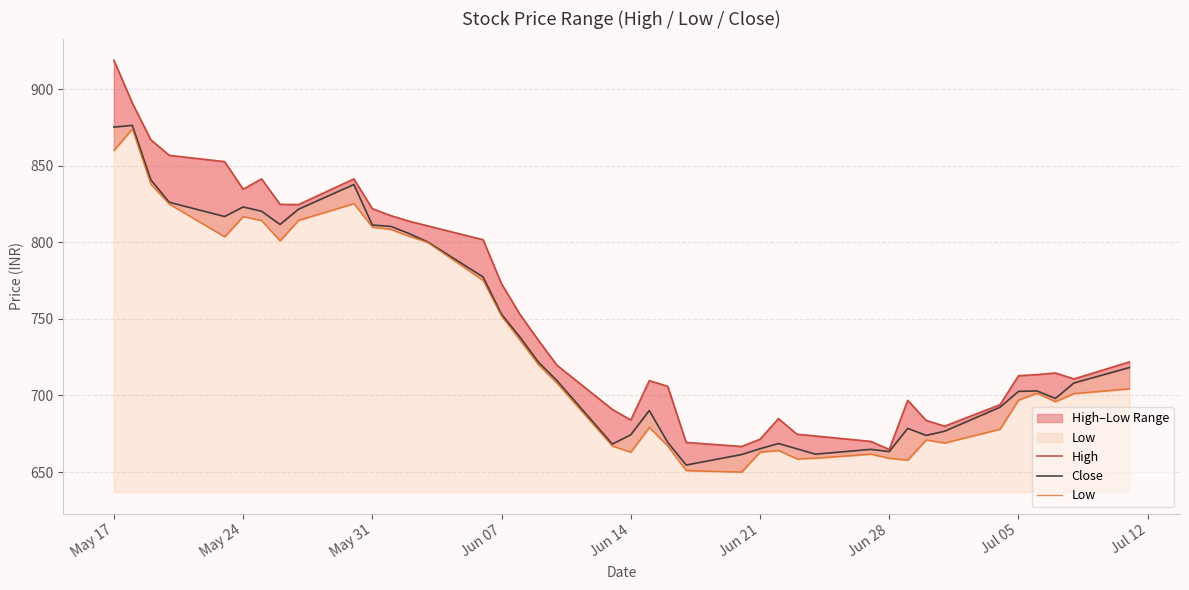

Is the value of Low at 30 greater than the value of High at 19?

No